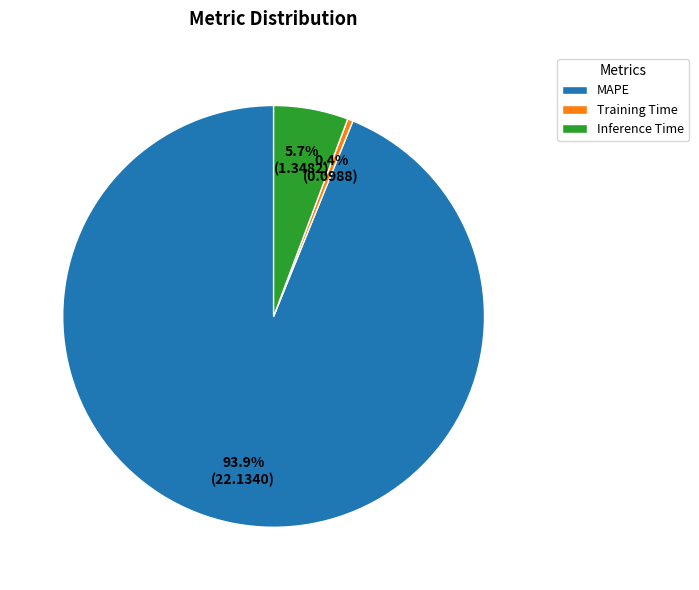

Rank the categories by value from lowest to highest.

Training Time, Inference Time, MAPE